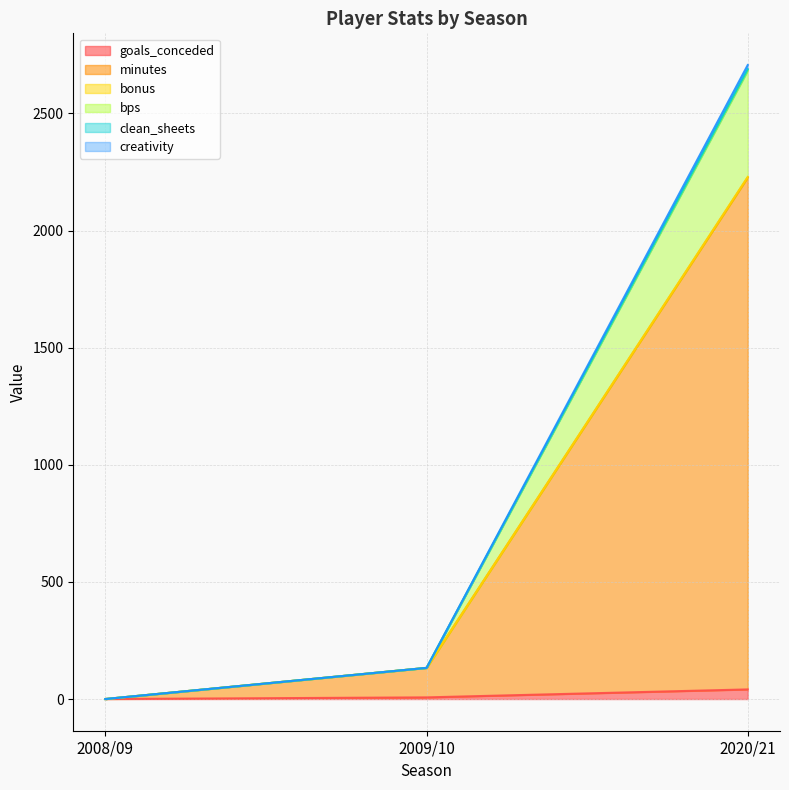

Which has a higher value, 2020/21 or 2008/09?

2020/21